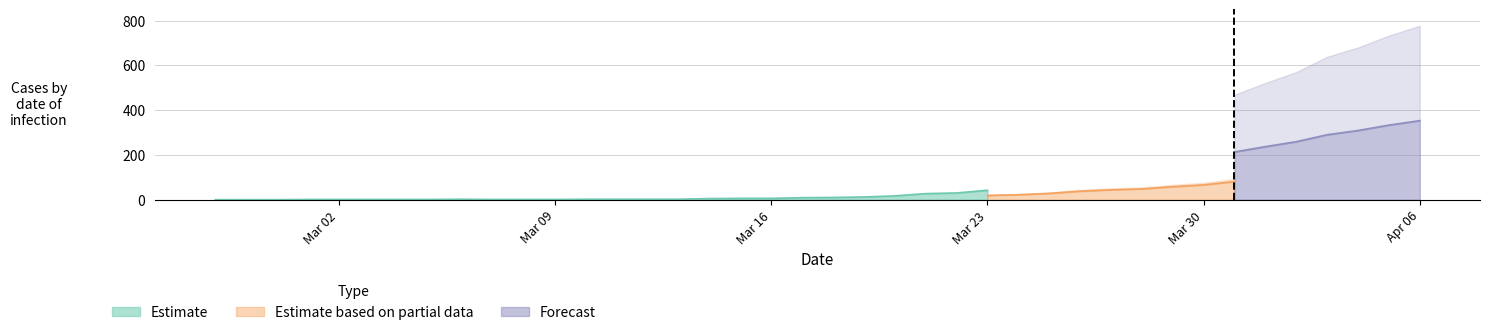

What is the difference between the highest and lowest values at 36?

155